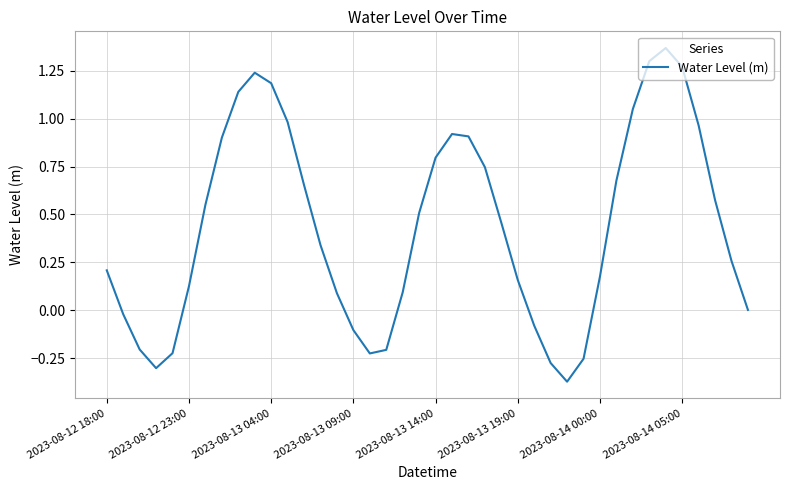

What is the difference between the maximum and minimum values?

1.7